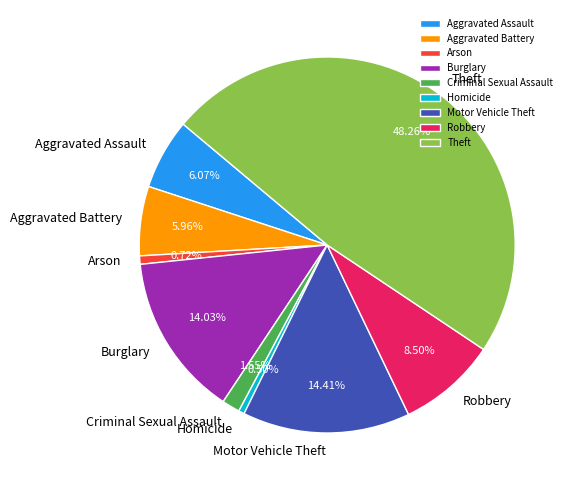

To the nearest percent, what portion does Motor Vehicle Theft represent?

14%